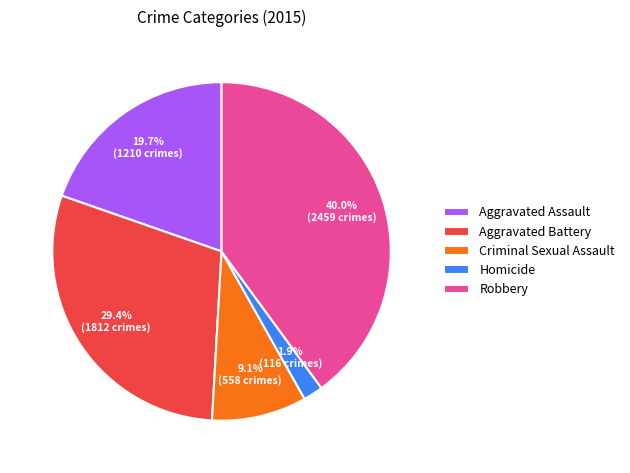

Which category has the biggest portion of the pie?

Robbery